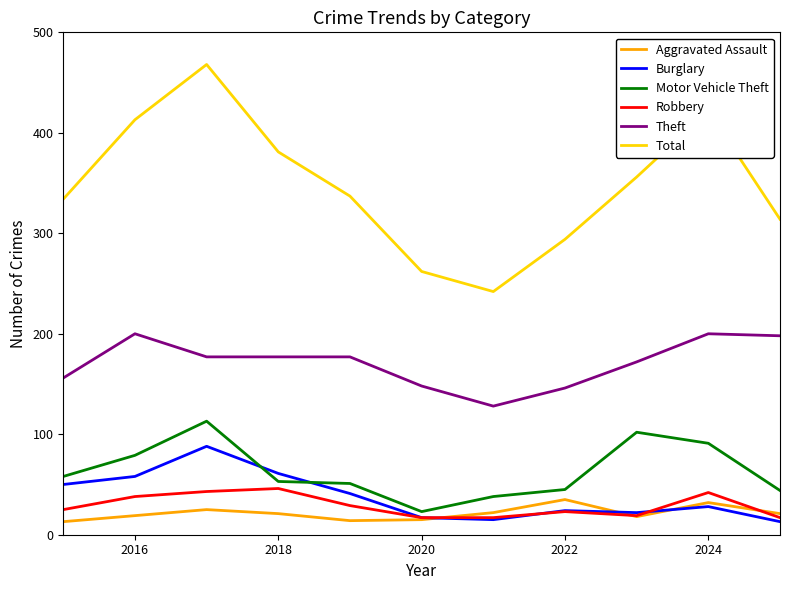

Which series has the largest total across all categories?

Total